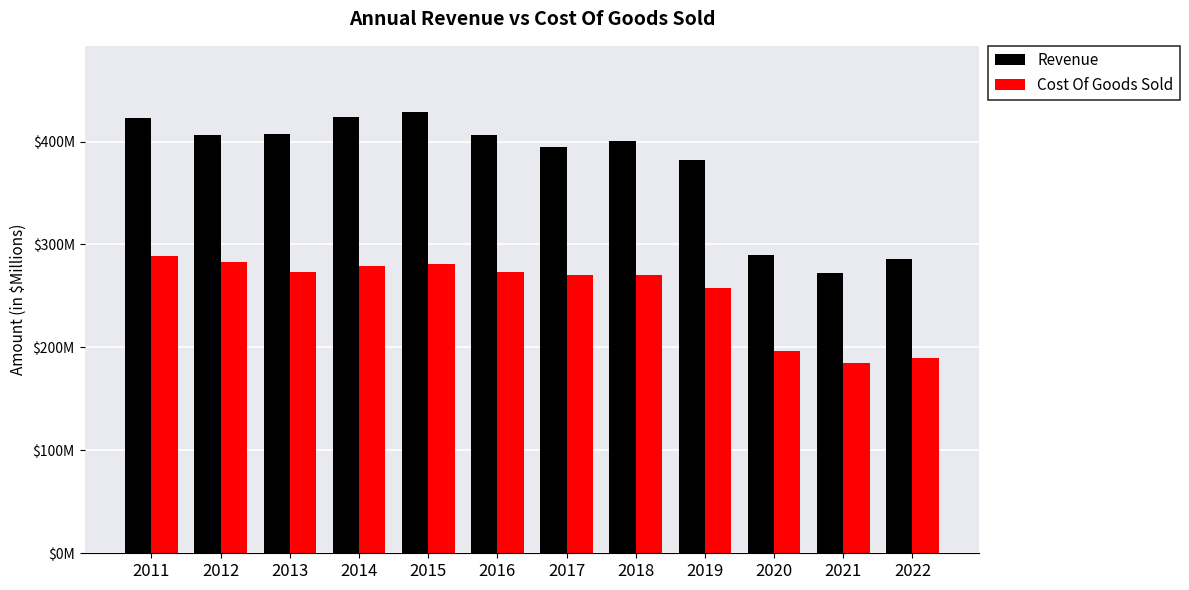

The value of Cost Of Goods Sold at 2022 is 190.0. True or false?

True